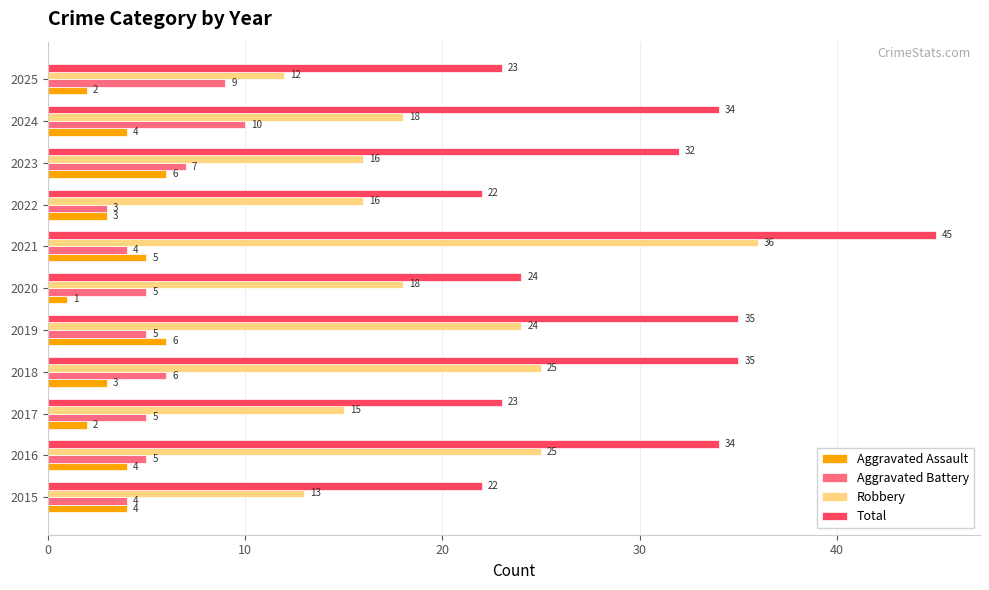

Rank the series at 2016 from lowest to highest value.

Aggravated Assault, Aggravated Battery, Robbery, Total